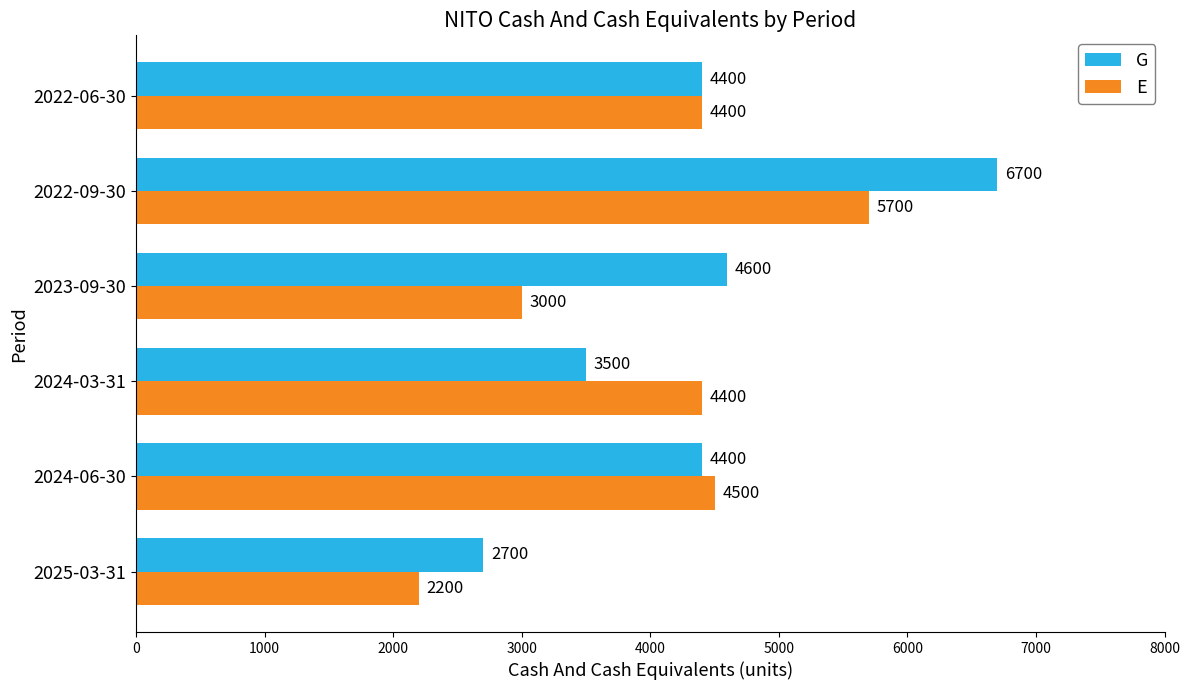

Which series has the largest total across all categories?

G